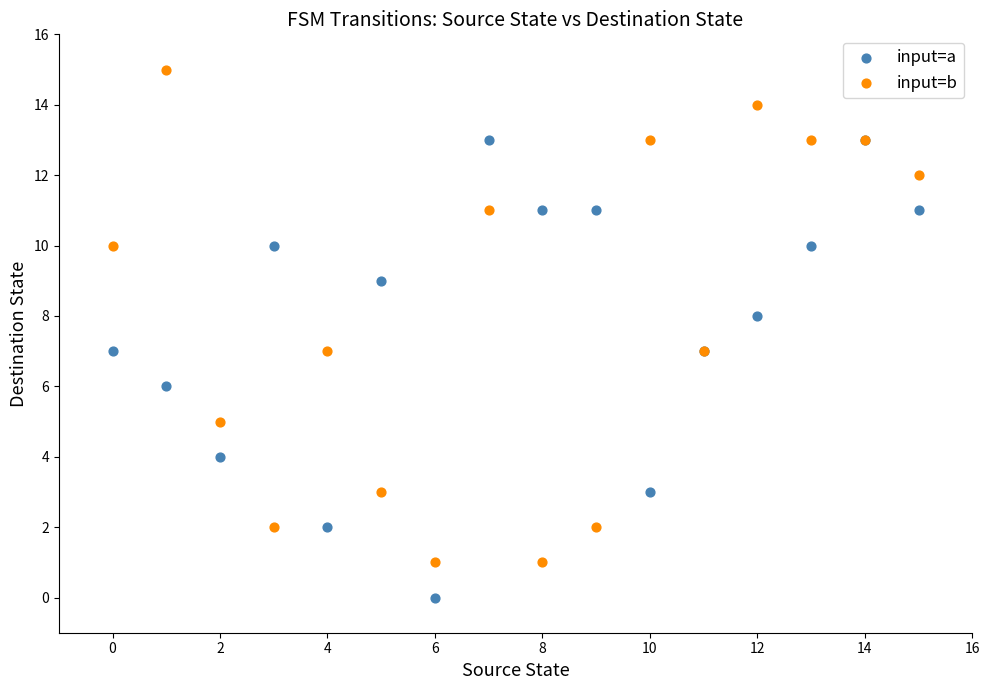

Which series contains the lowest Y value?

input=a